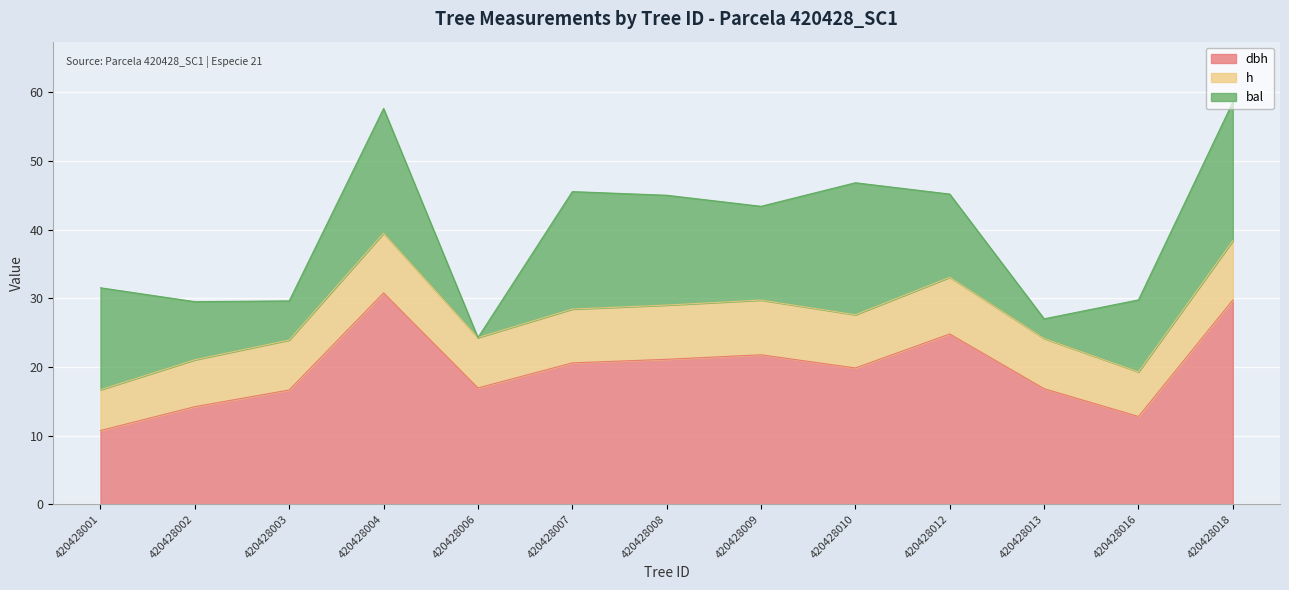

How many times do dbh and bal cross each other?

1